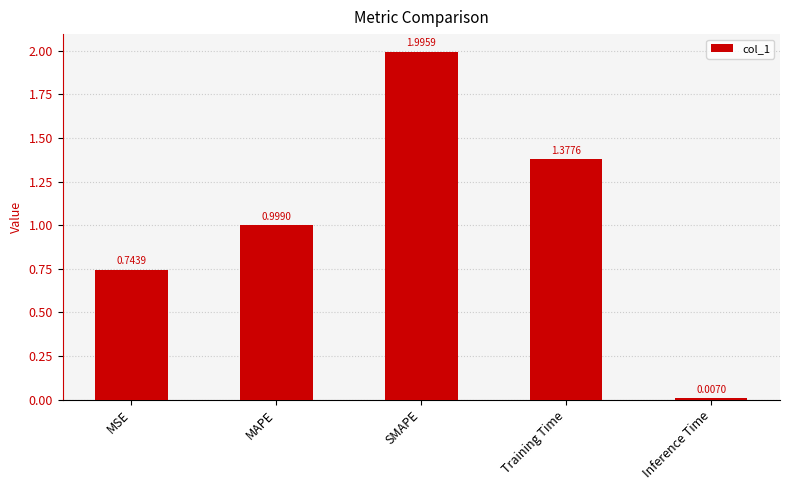

What is the label of the 1st bar from the right?

Inference Time